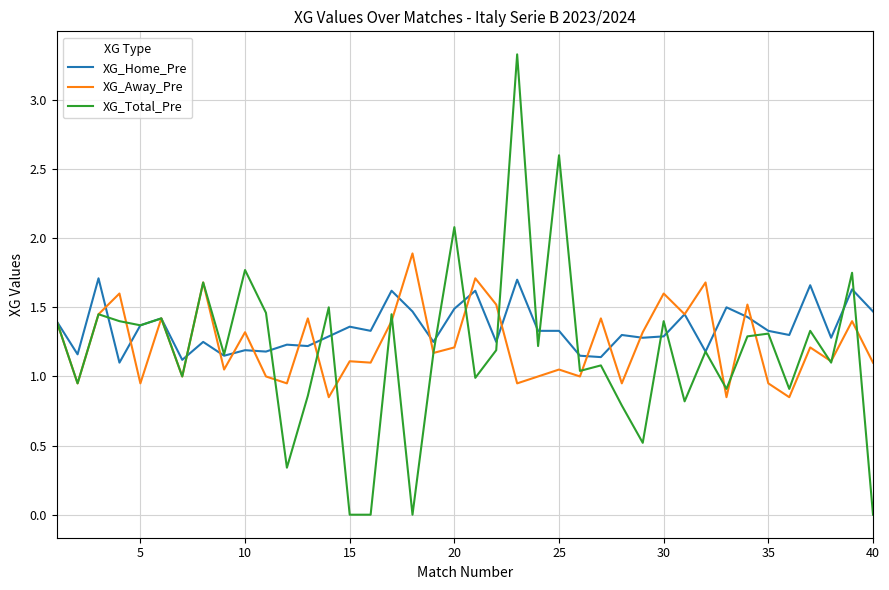

Rank the series by their maximum value, from highest to lowest.

XG_Total_Pre, XG_Away_Pre, XG_Home_Pre